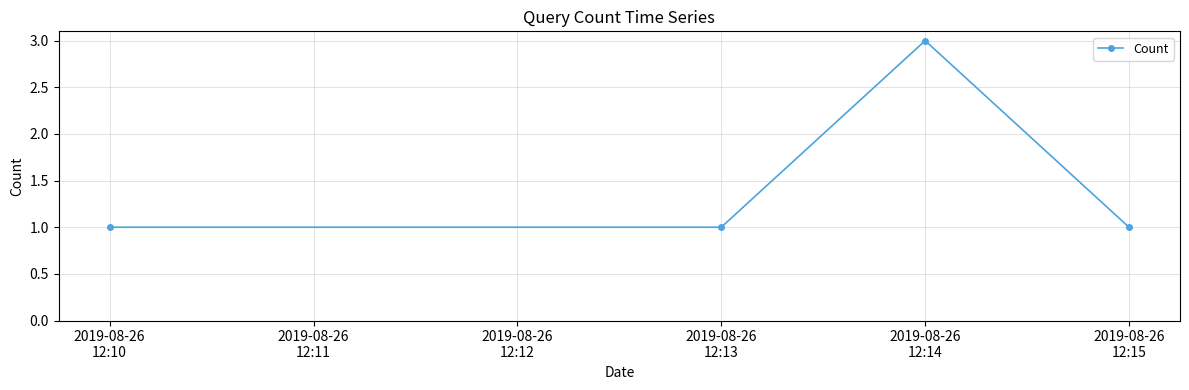

Reading left to right, what are all the values shown in this chart?

1	1	3	1